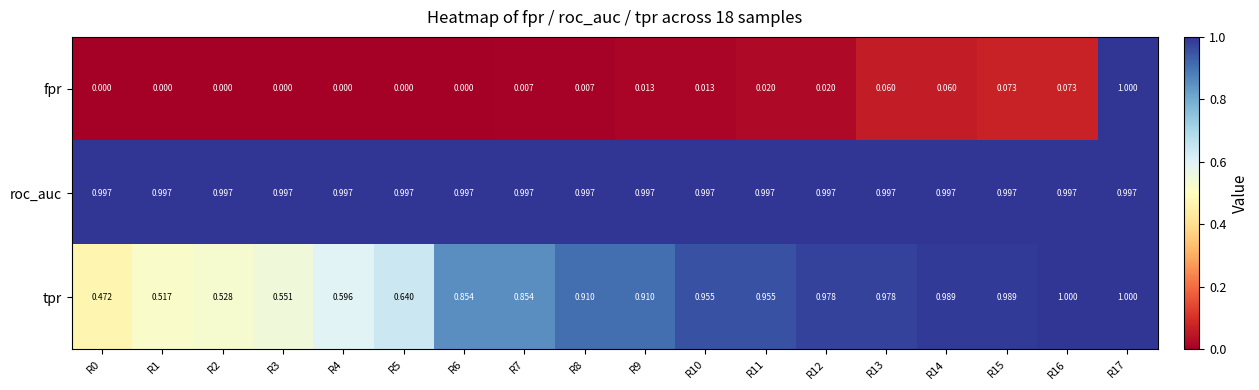

List the series in order of their overall mean, highest first.

roc_auc, tpr, fpr